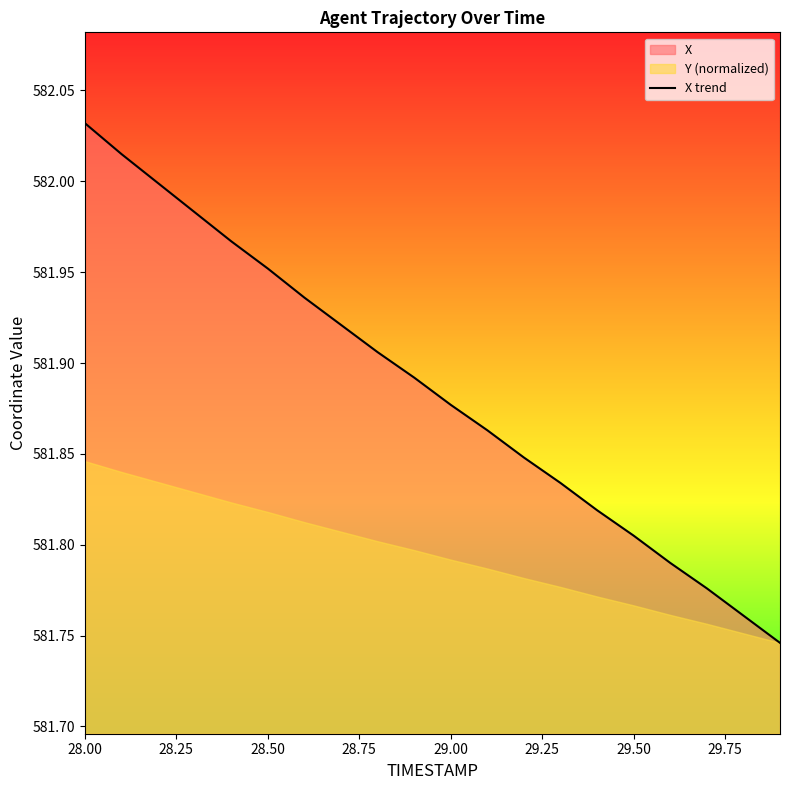

At which label does X trend reach its peak?

28.00